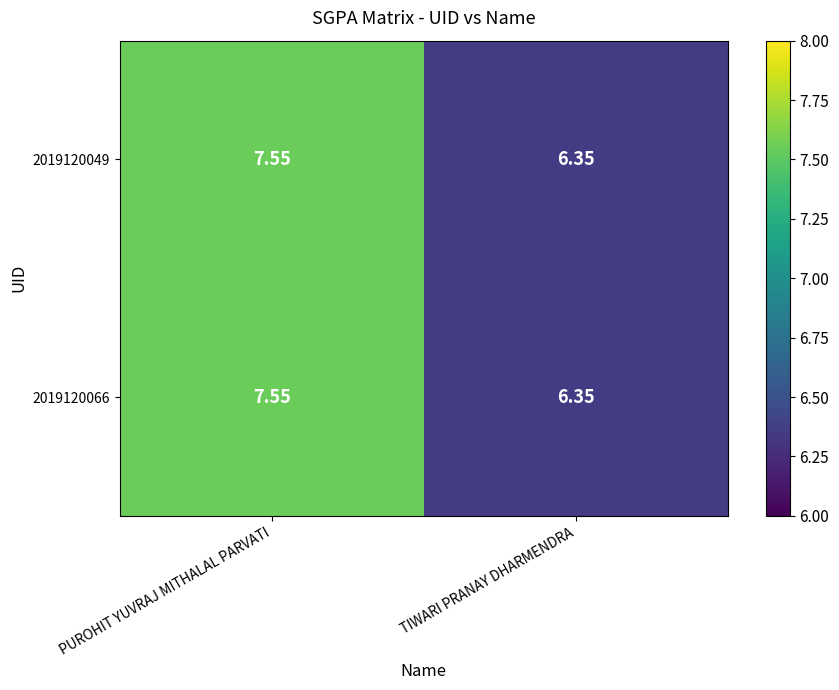

Where is 2019120049 nearest to the value 6?

TIWARI PRANAY DHARMENDRA